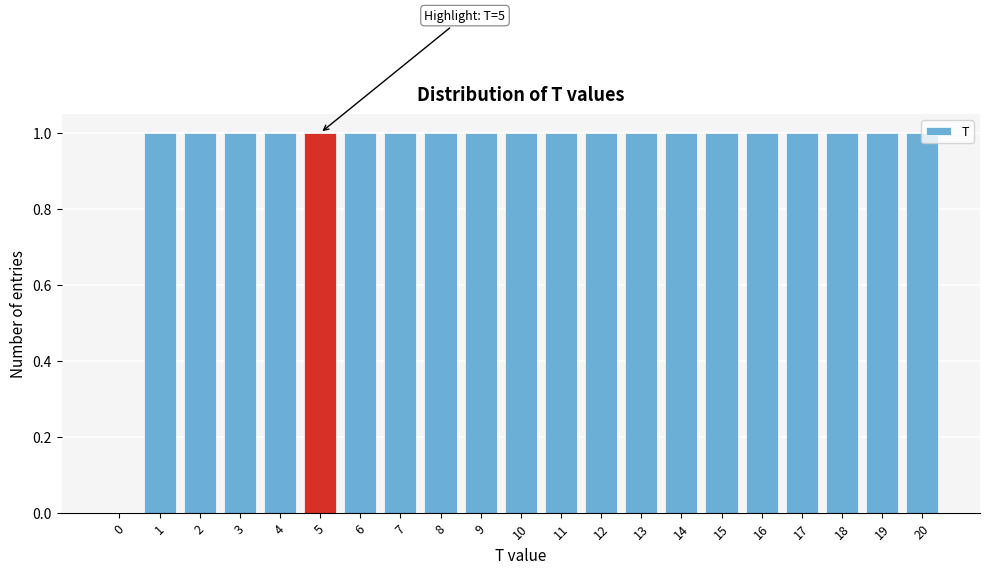

True or false: the data shows 1 at 13.

True